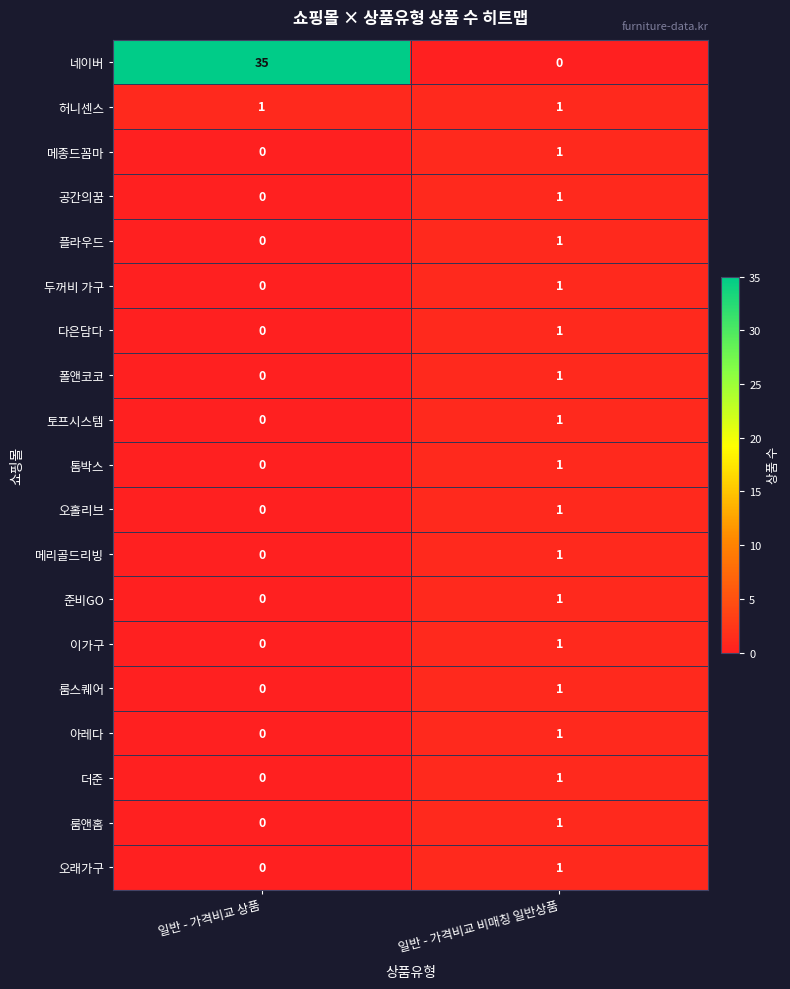

How many categories are shown in the chart?

2